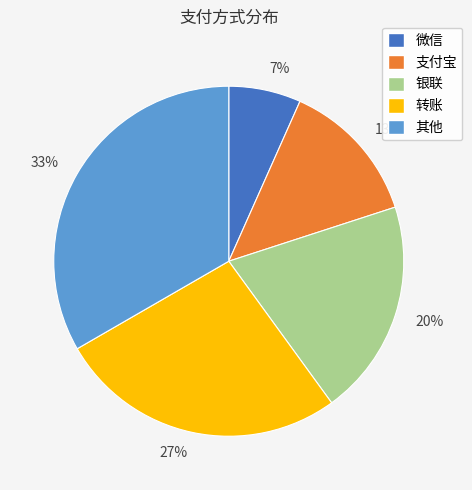

Is the sum of 20% and 13% greater than half?

No